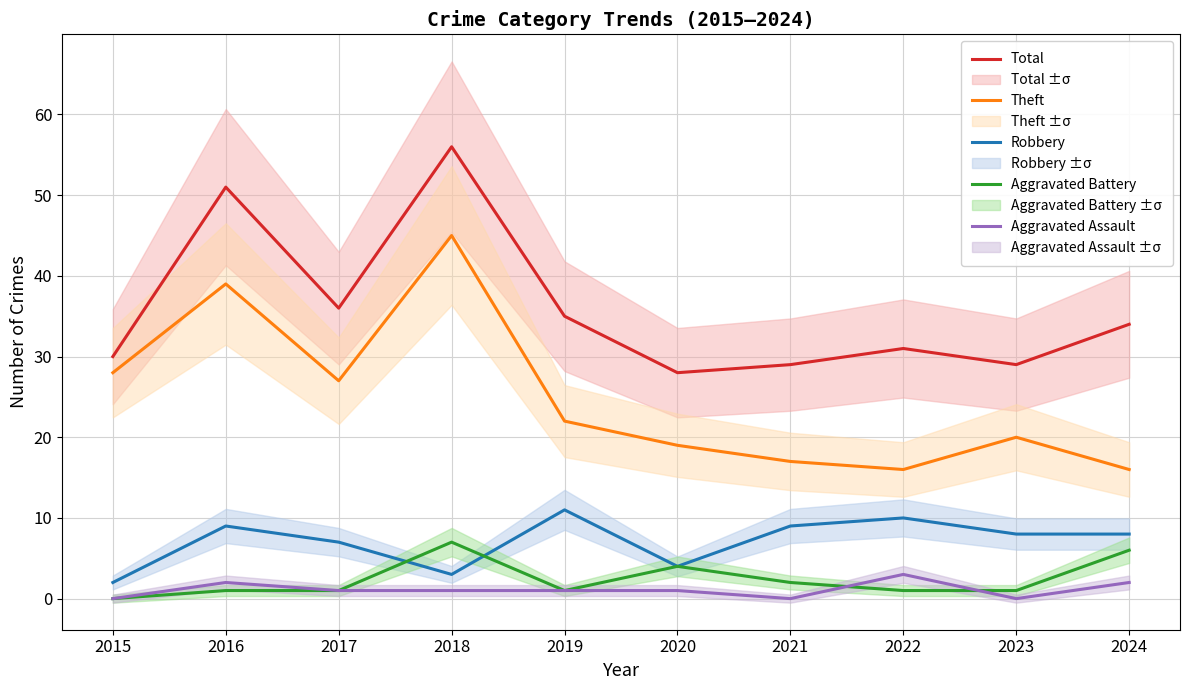

At which category does Total reach its first local peak?

2016